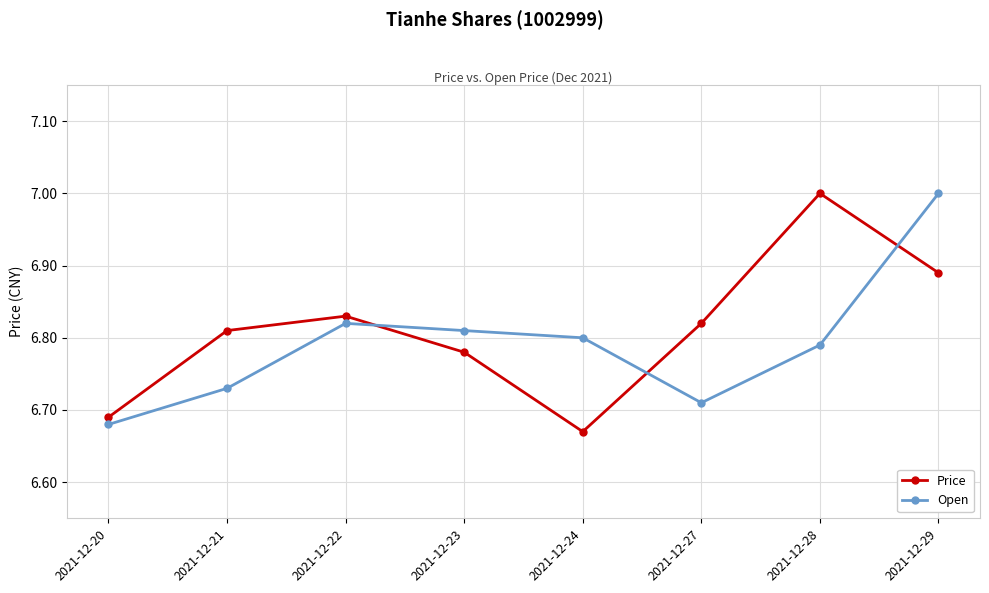

Rank the categories by Price value from highest to lowest.

2021-12-28, 2021-12-29, 2021-12-22, 2021-12-27, 2021-12-21, 2021-12-23, 2021-12-20, 2021-12-24